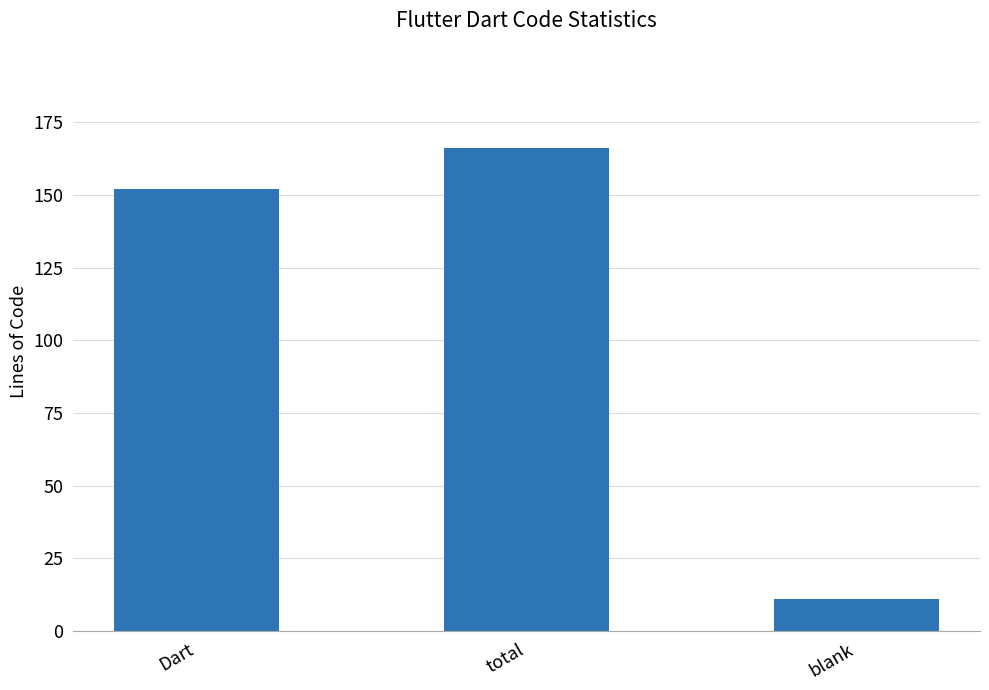

Reading left to right, extract all data points from this chart.

152	166	11